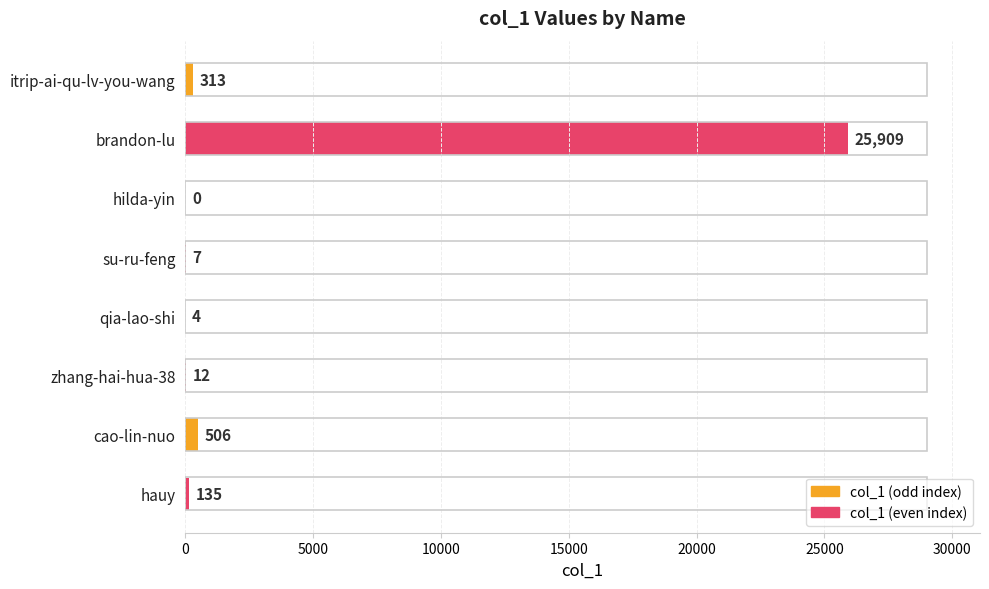

The chart shows a value of 12 at zhang-hai-hua-38. True or false?

True